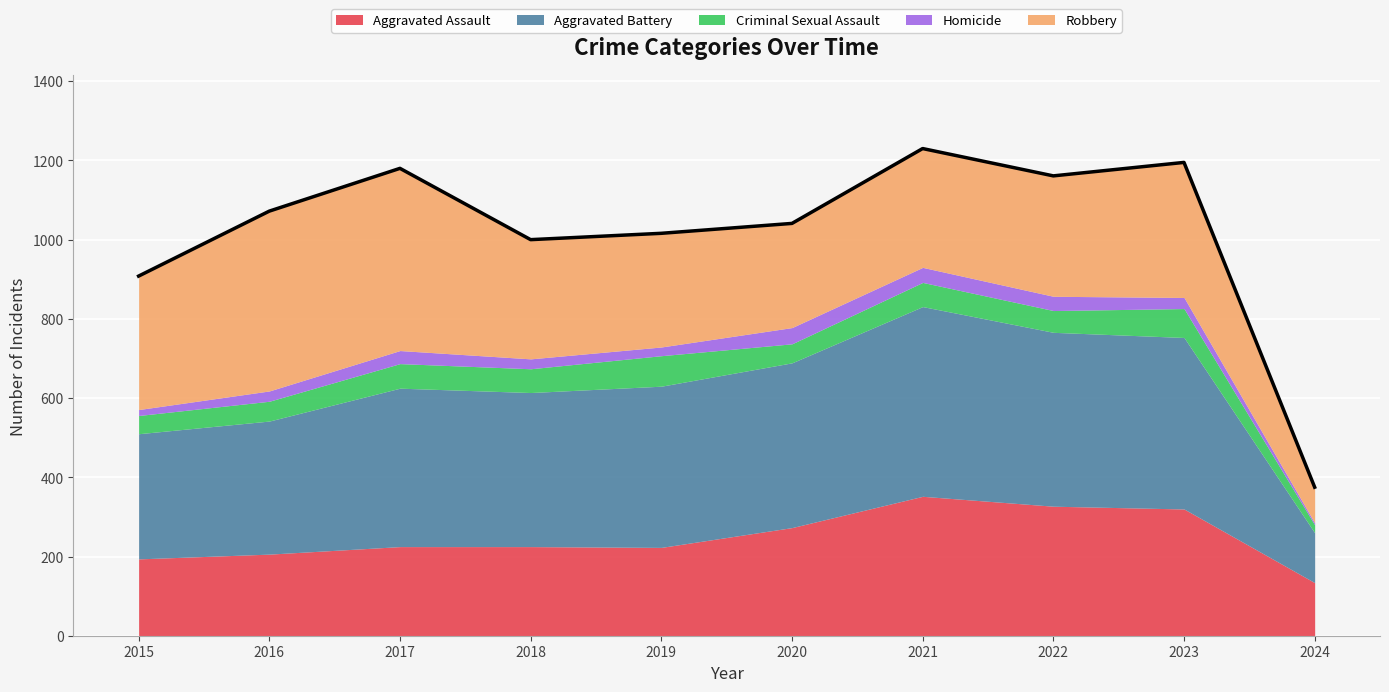

What is the value of the Homicide point at the 8th from the left?

36